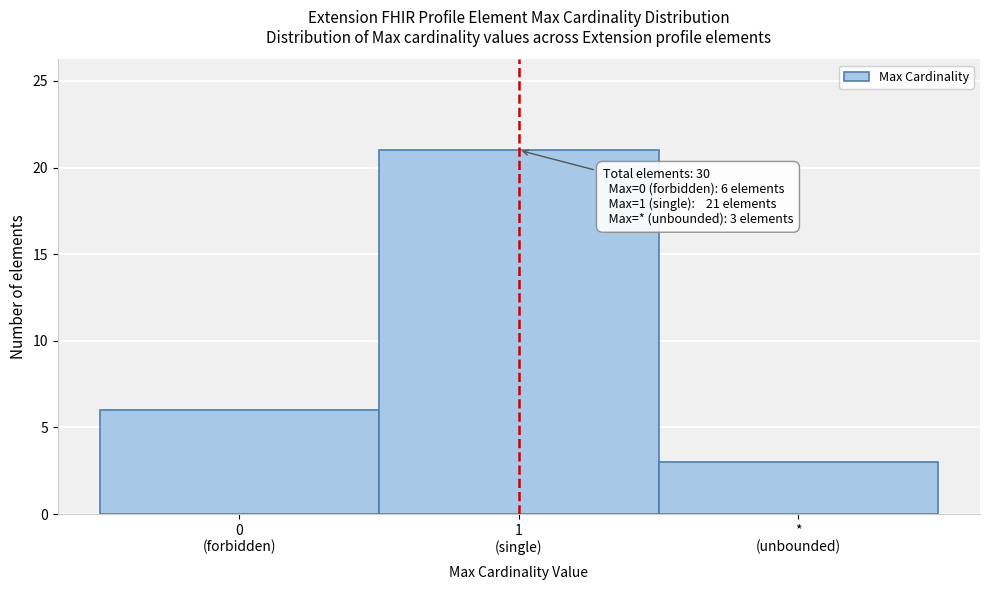

Reading left to right, list all the values displayed in this chart.

6	21	3